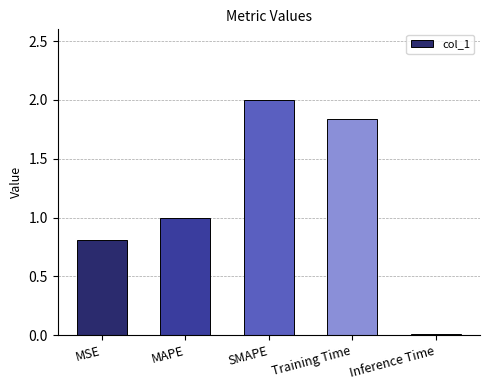

What position from the left is SMAPE?

3